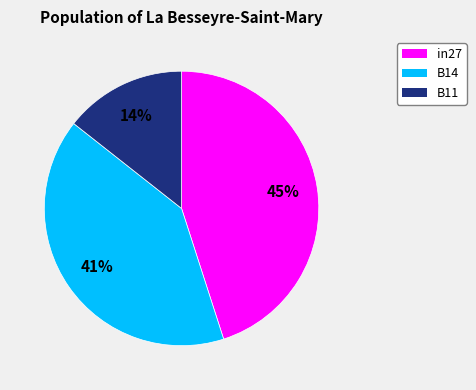

What is the smallest slice in the pie chart?

B11